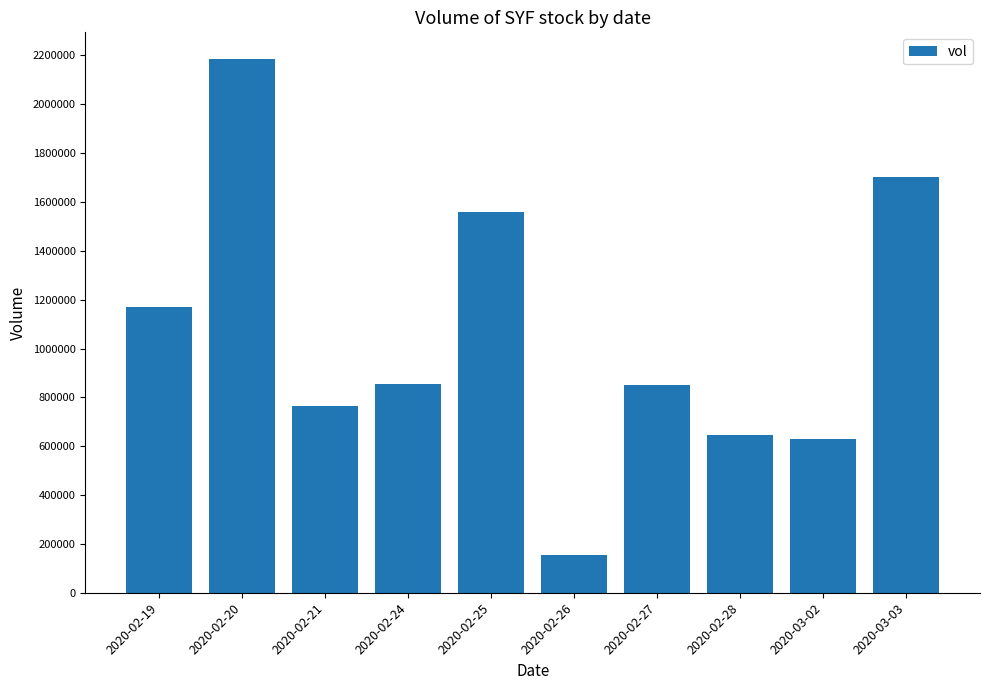

At which category does the chart reach its minimum across all series?

2020-02-26